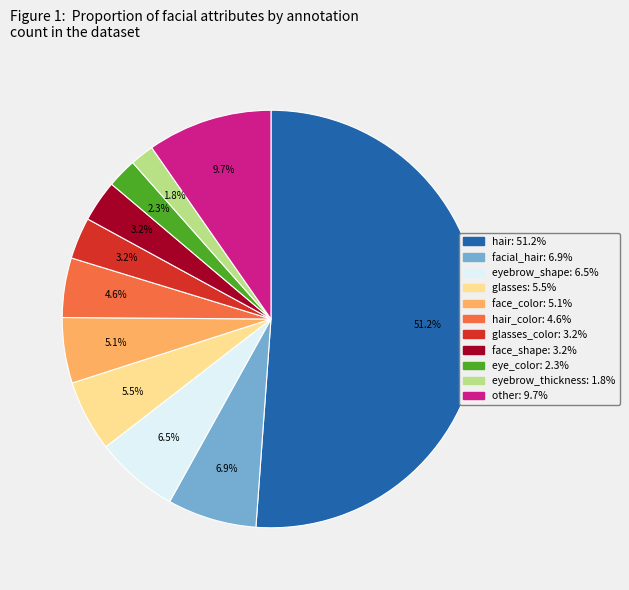

Does any single category account for the majority?

Yes